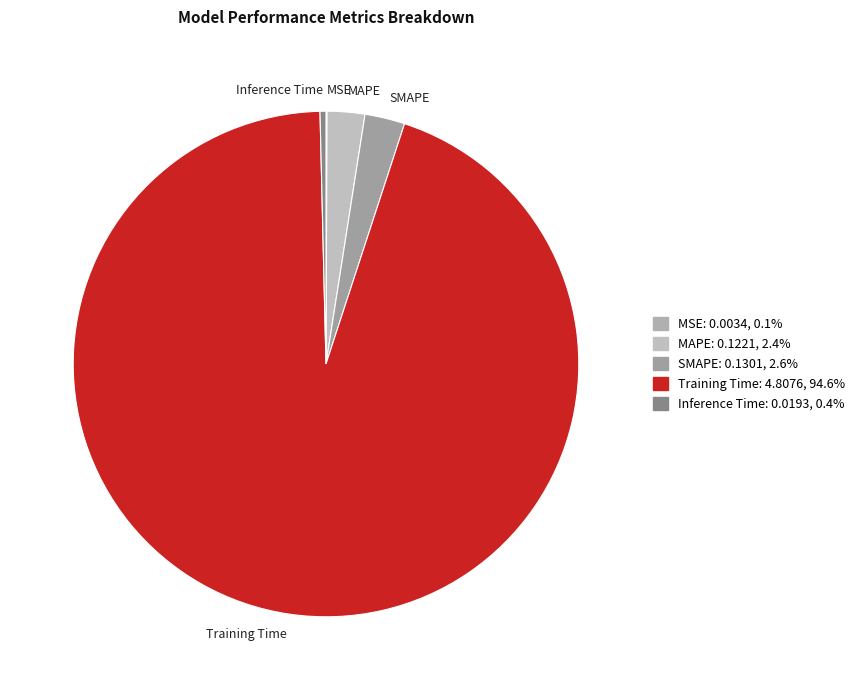

Which category has the biggest portion of the pie?

Training Time